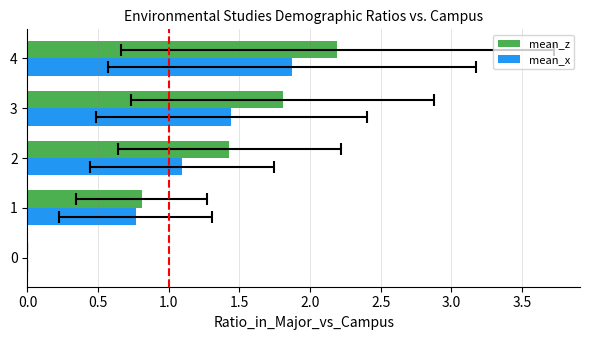

Between 0 and 3, which series saw the biggest shift?

mean_z